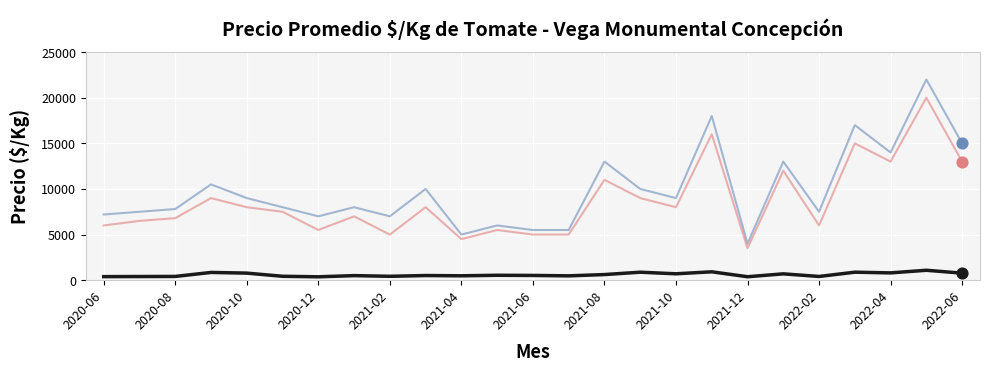

What is the greatest value displayed?

22000